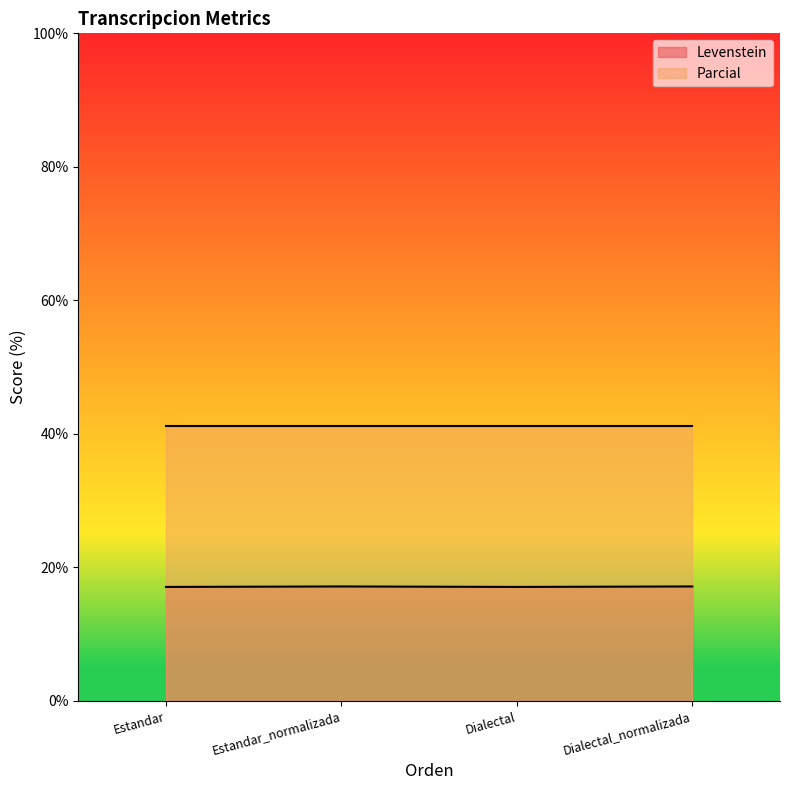

Rank the categories by value from lowest to highest.

Estandar, Dialectal, Estandar_normalizada, Dialectal_normalizada